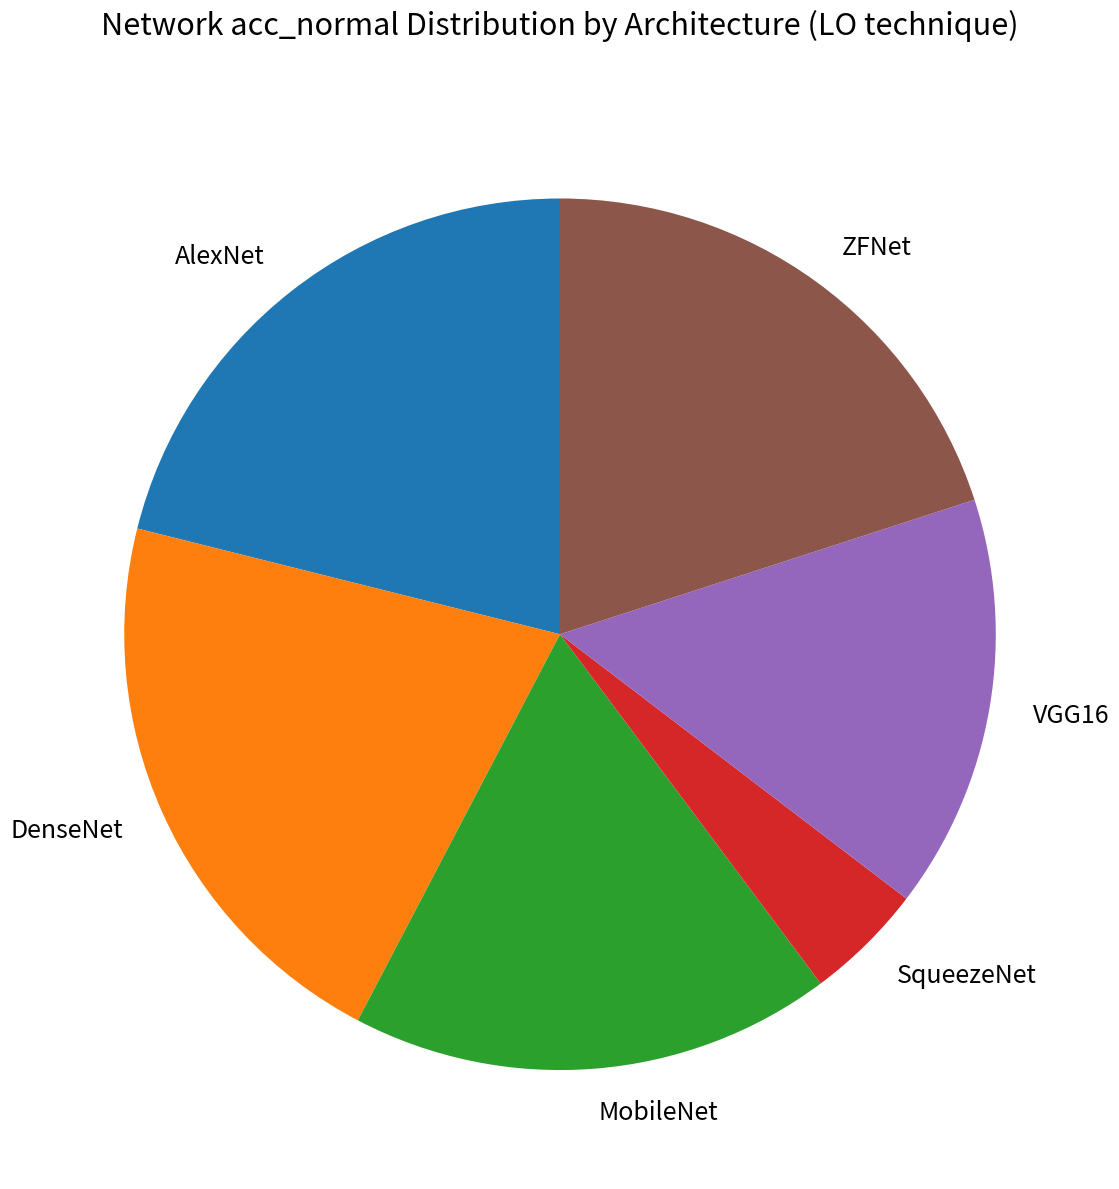

Is the sum of MobileNet and DenseNet greater than half?

No